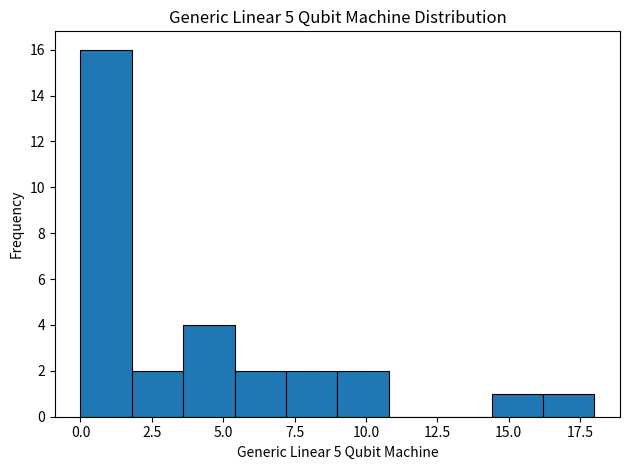

Around what value on the x-axis is the tallest bar? Give the approximate position of its centre, as read against the axis.

1.0